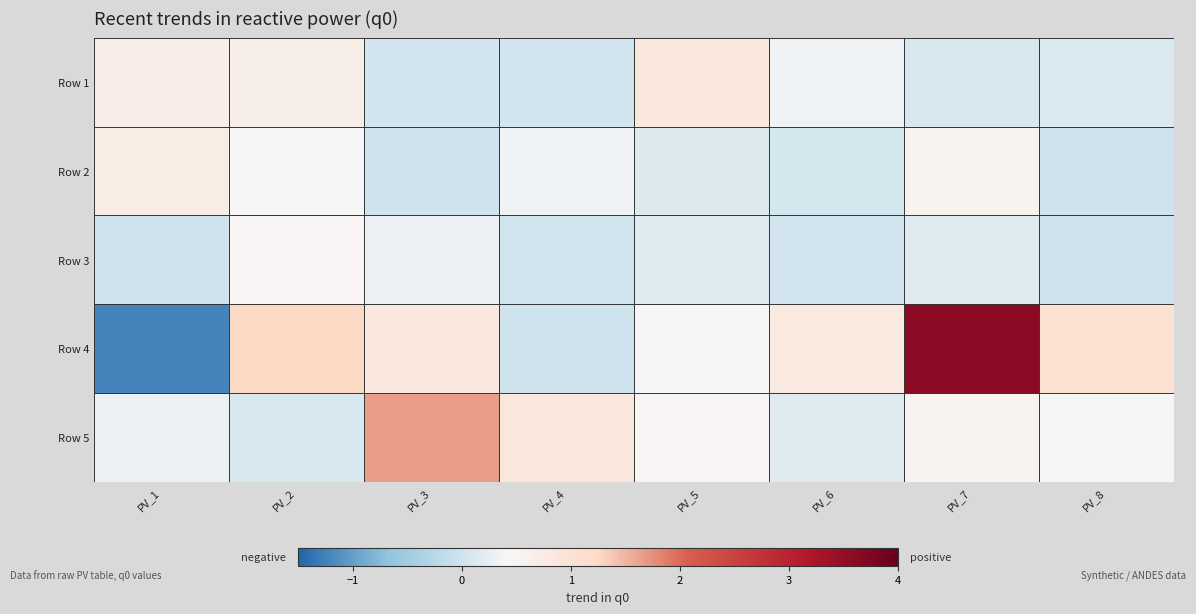

What is the spread (max minus min) of values at PV_3?

1.7